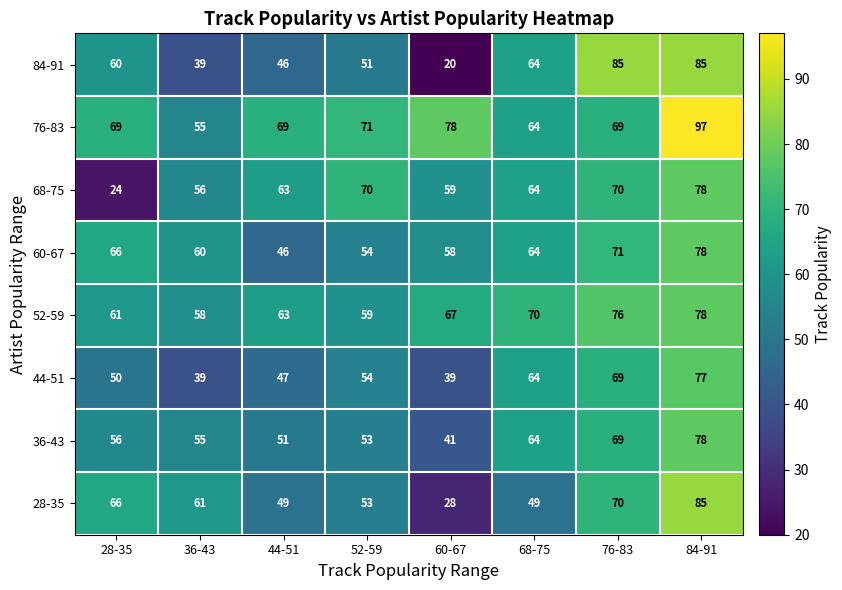

At which label is 52-59 closest to 68?

60-67